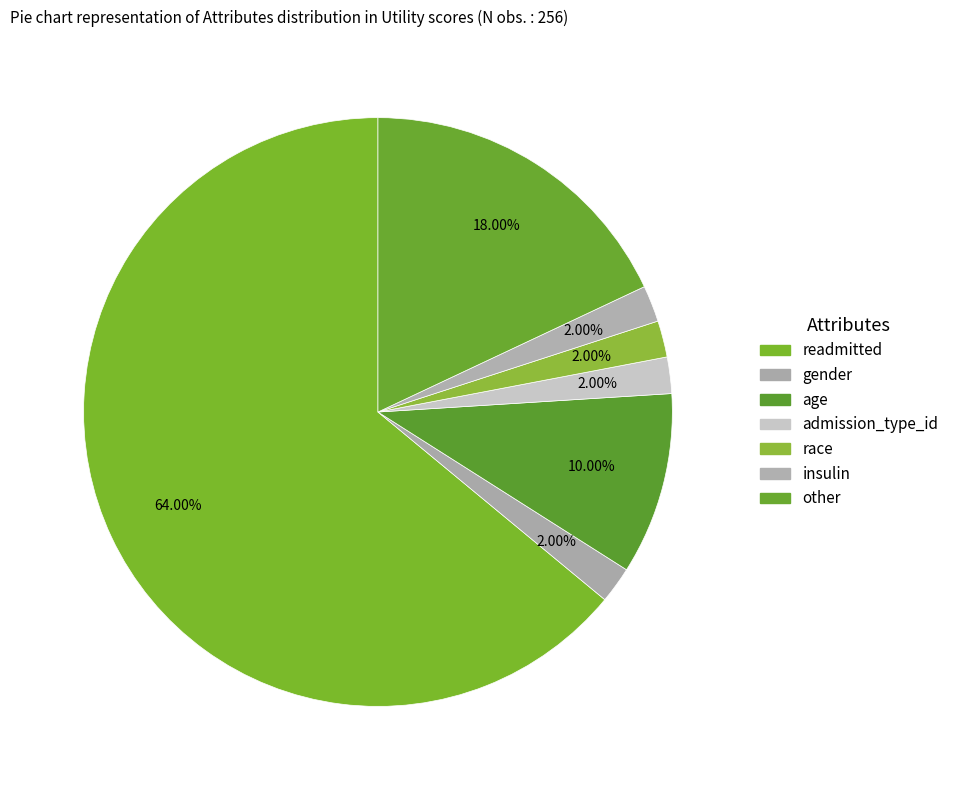

What percentage is NOT represented by gender?

98.0%